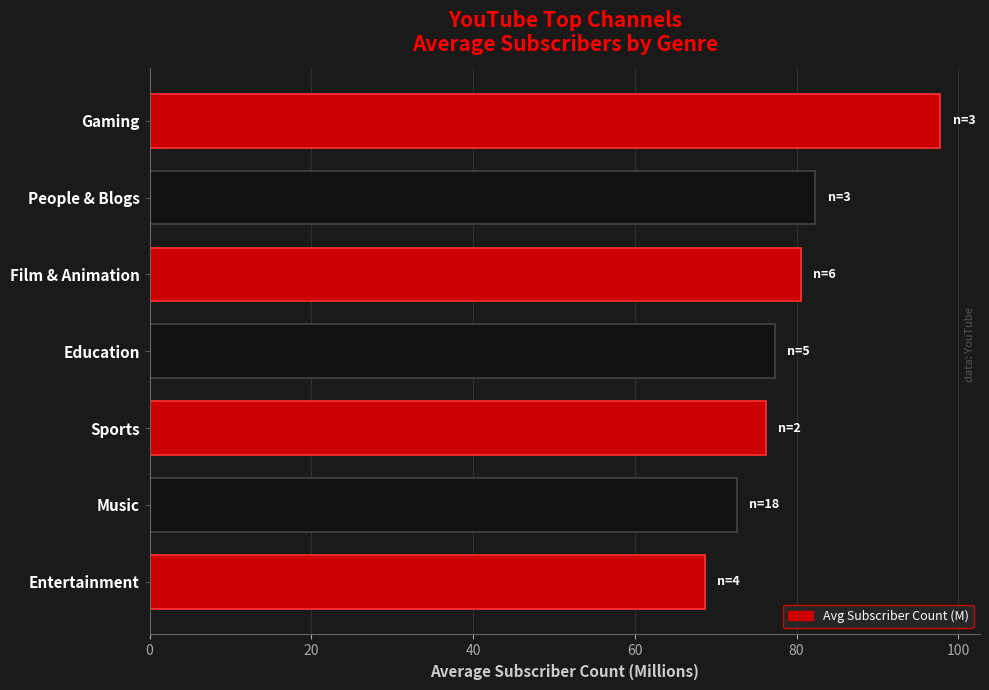

Read the value at Entertainment.

68.7